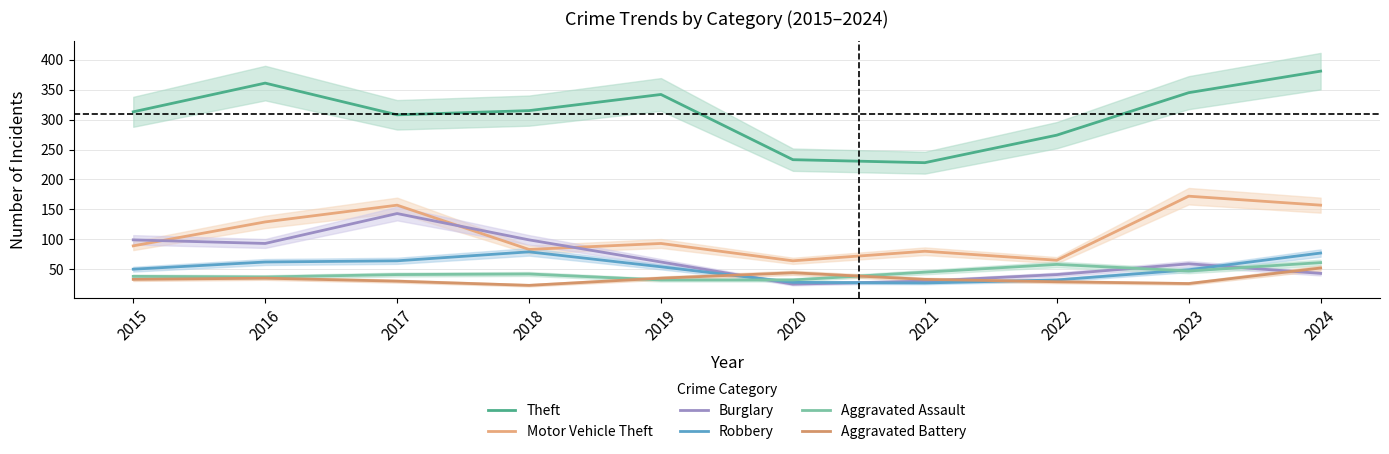

True or false: Burglary has a value of 36 at 2020.

False